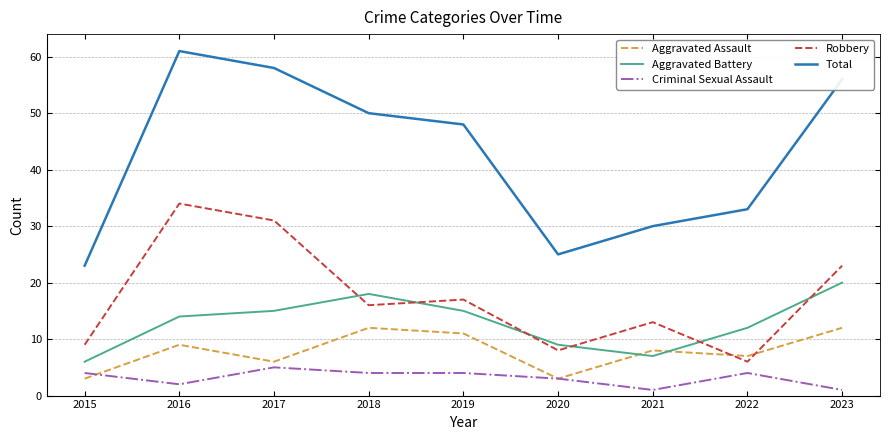

Reading left to right, transcribe all the data shown in this chart.

Aggravated Assault: 2015=3	2016=9	2017=6	2018=12	2019=11	2020=3	2021=8	2022=7	2023=12
Aggravated Battery: 2015=6	2016=14	2017=15	2018=18	2019=15	2020=9	2021=7	2022=12	2023=20
Criminal Sexual Assault: 2015=4	2016=2	2017=5	2018=4	2019=4	2020=3	2021=1	2022=4	2023=1
Robbery: 2015=9	2016=34	2017=31	2018=16	2019=17	2020=8	2021=13	2022=6	2023=23
Total: 2015=23	2016=61	2017=58	2018=50	2019=48	2020=25	2021=30	2022=33	2023=56